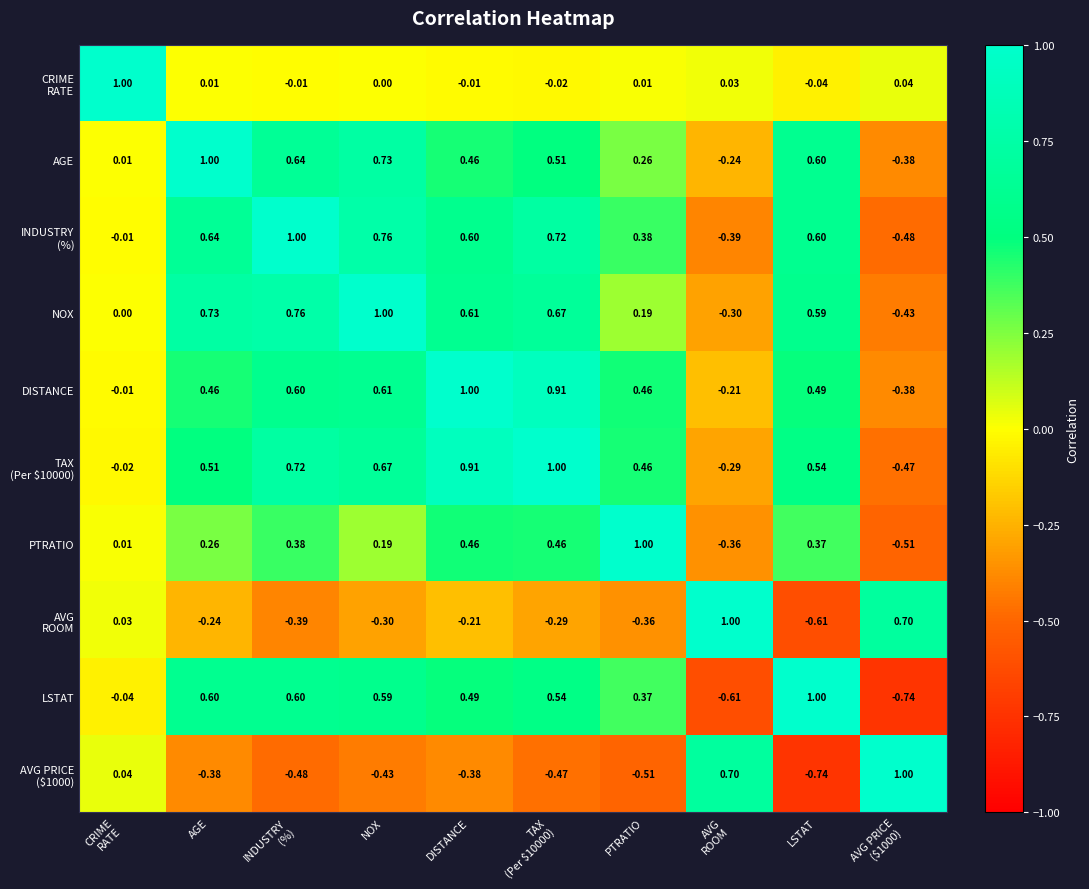

Which series has the largest total across all categories?

TAX (Per $10000)